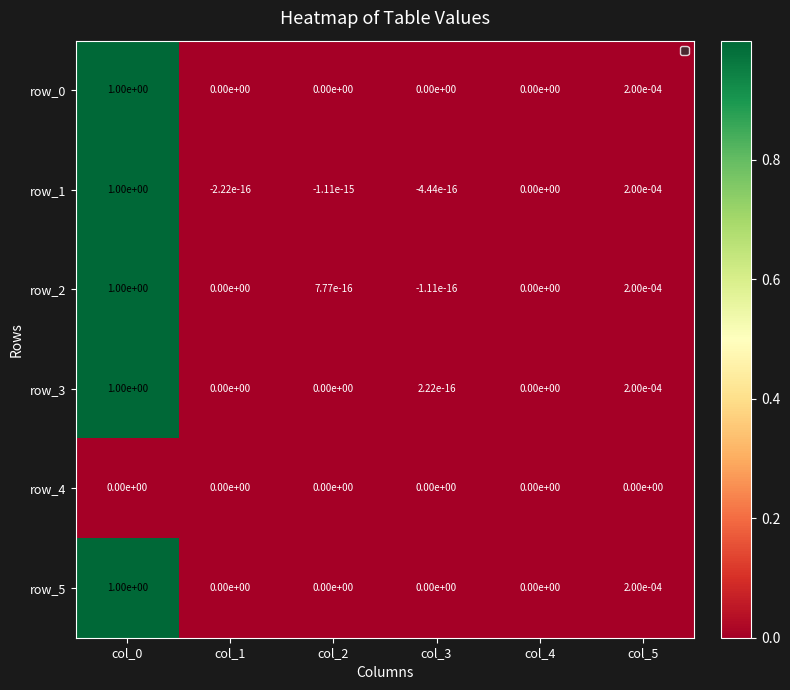

True or false: row_2 has a value of 1.4 at col_0.

False